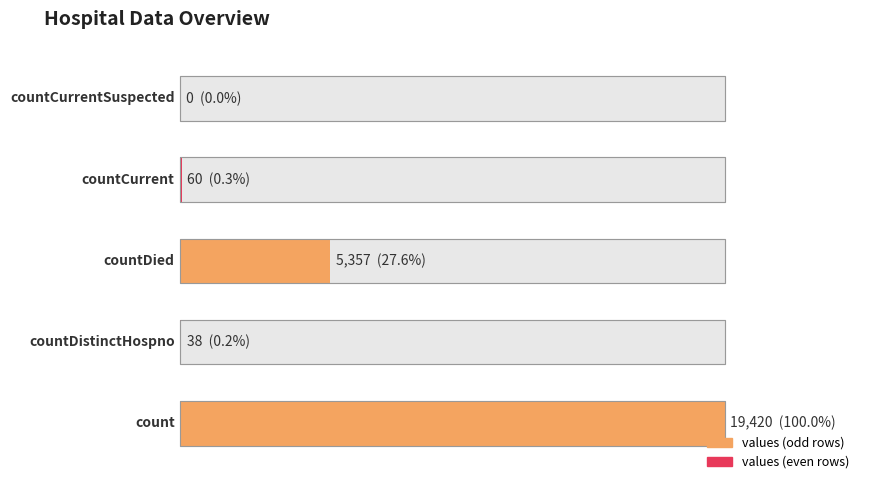

What is the difference between the maximum and second lowest values?

19382